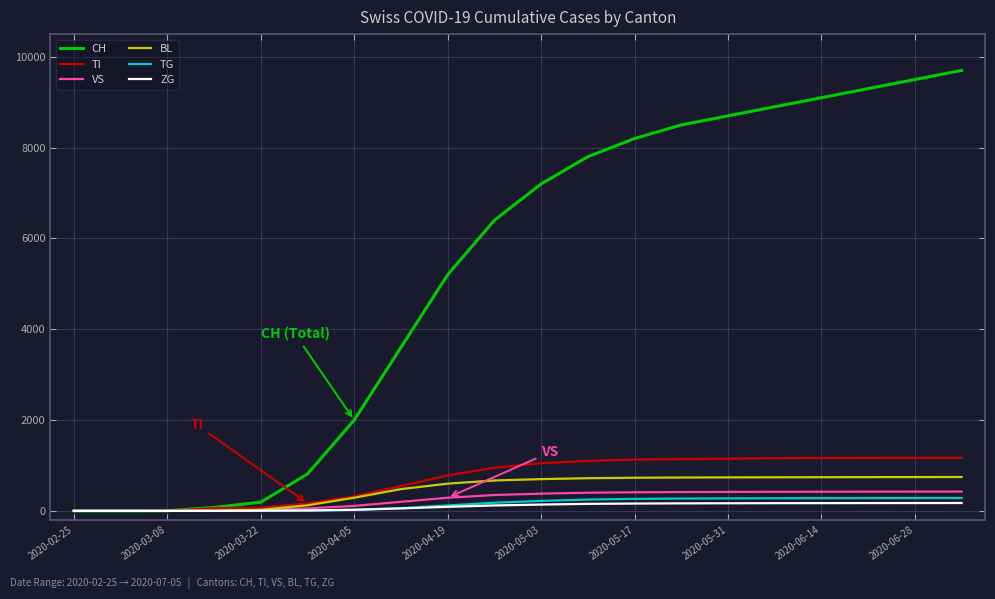

What is the difference between the second highest and second lowest values in the ZG series?

173